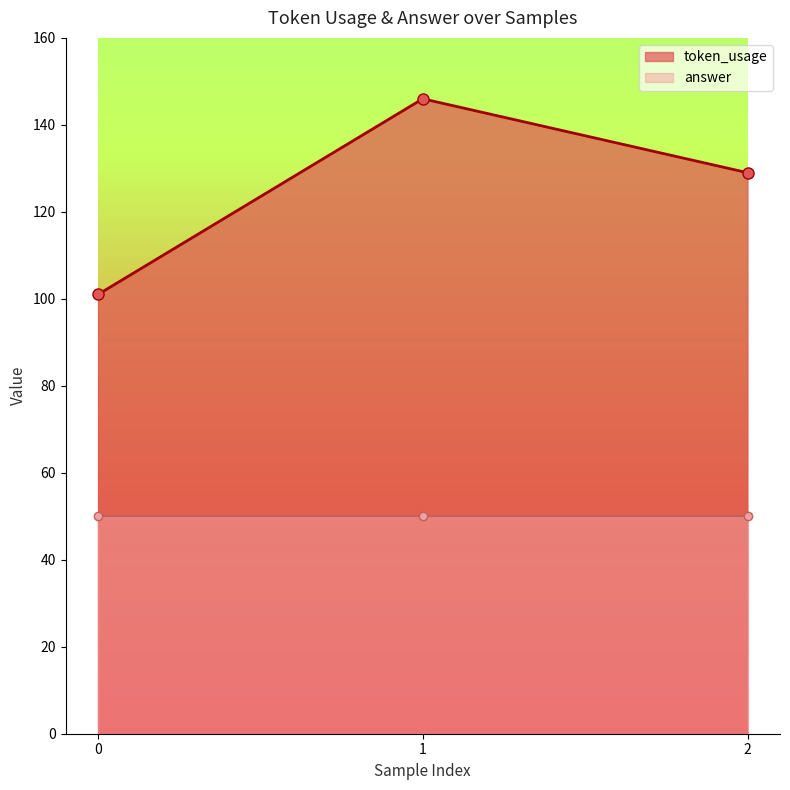

List the labels in order of token_usage value, largest first.

1, 2, 0